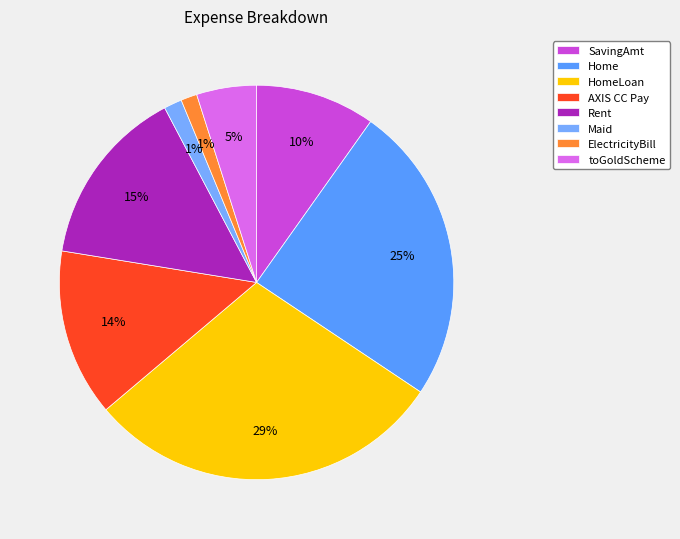

Is it true that ElectricityBill is 1% of the pie?

True